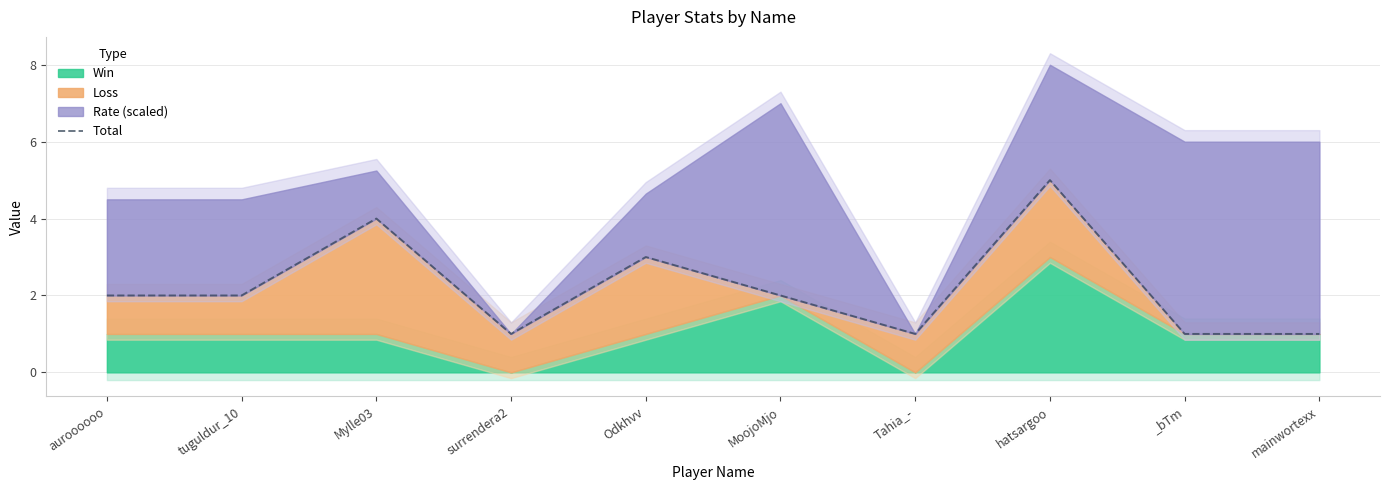

What is the sum of the values at hatsargoo and tuguldur_10?

7